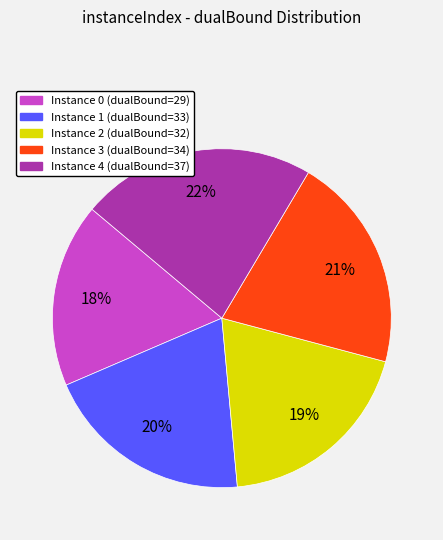

To the nearest percent, what is the average slice percentage?

20%